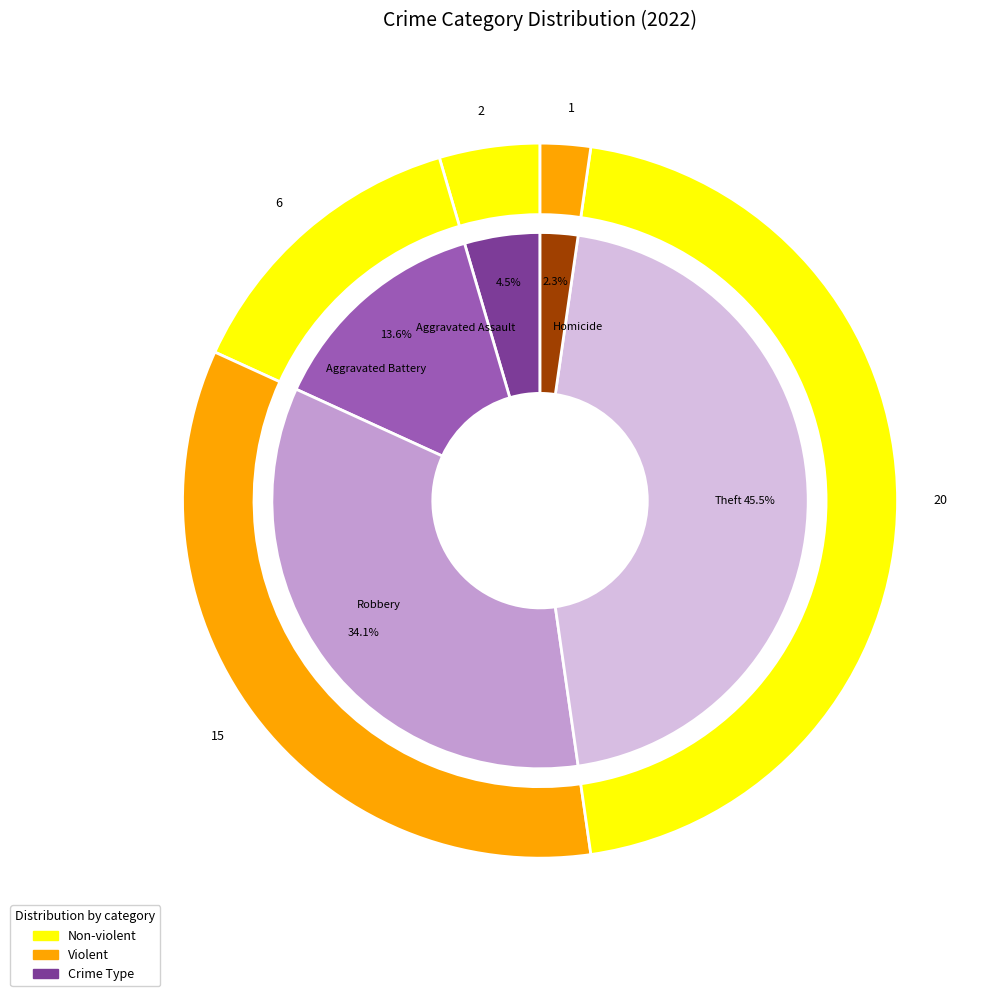

Which slice is the largest?

Theft